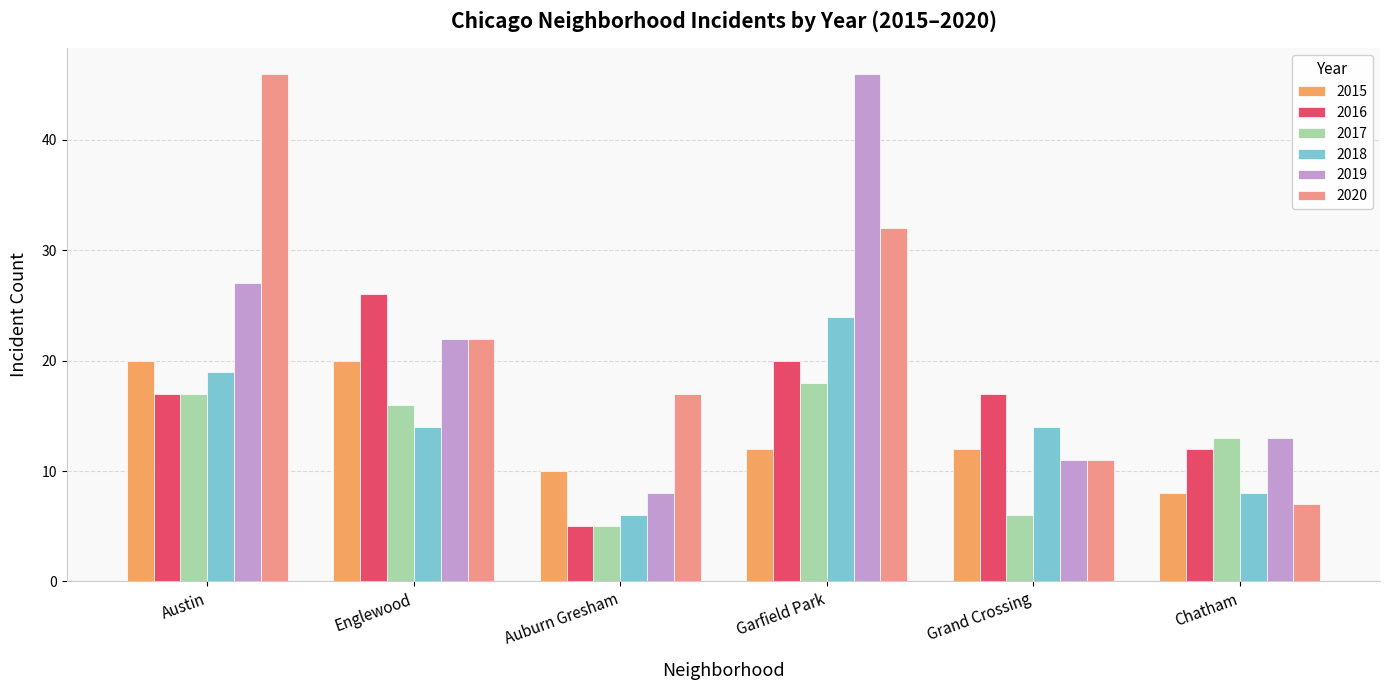

At how many categories does at least one series exceed 34?

2